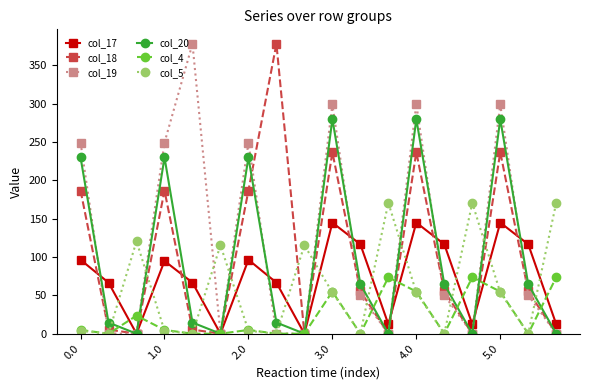

How many data points in col_17 are less than 94?

9